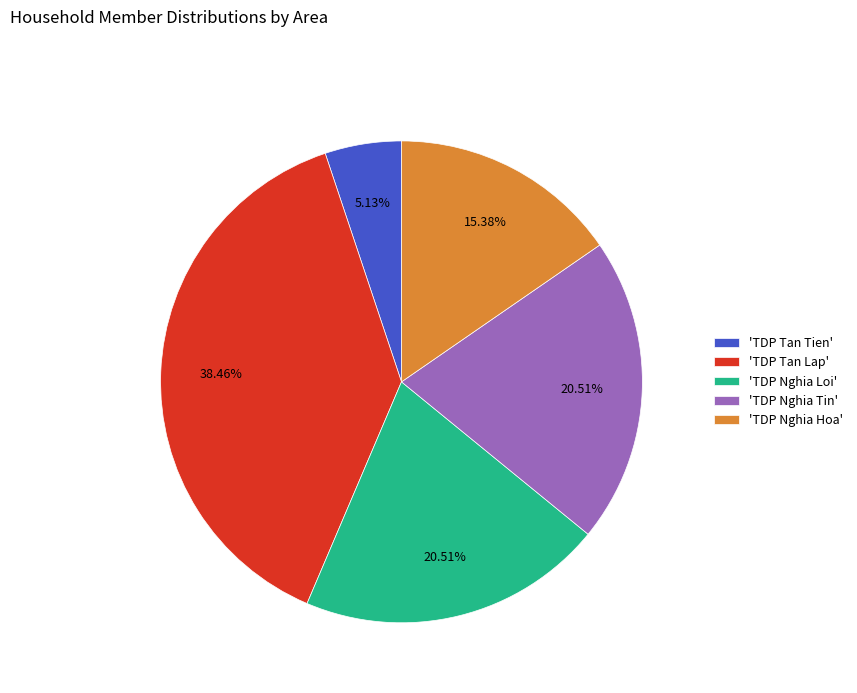

Which category has the smallest portion of the pie?

'TDP Tan Tien'